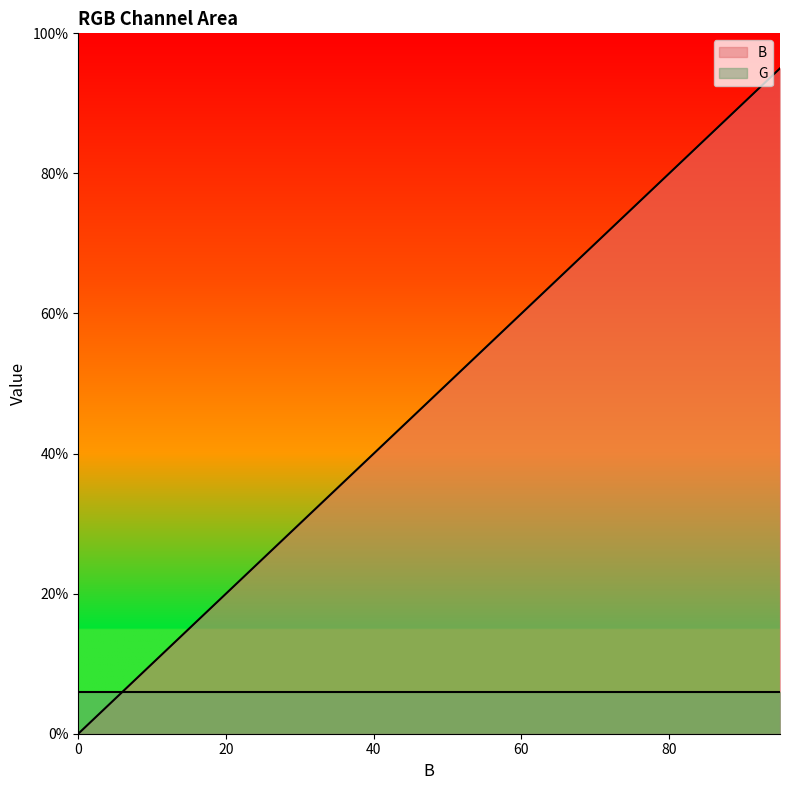

How many distinct data groups are displayed?

2